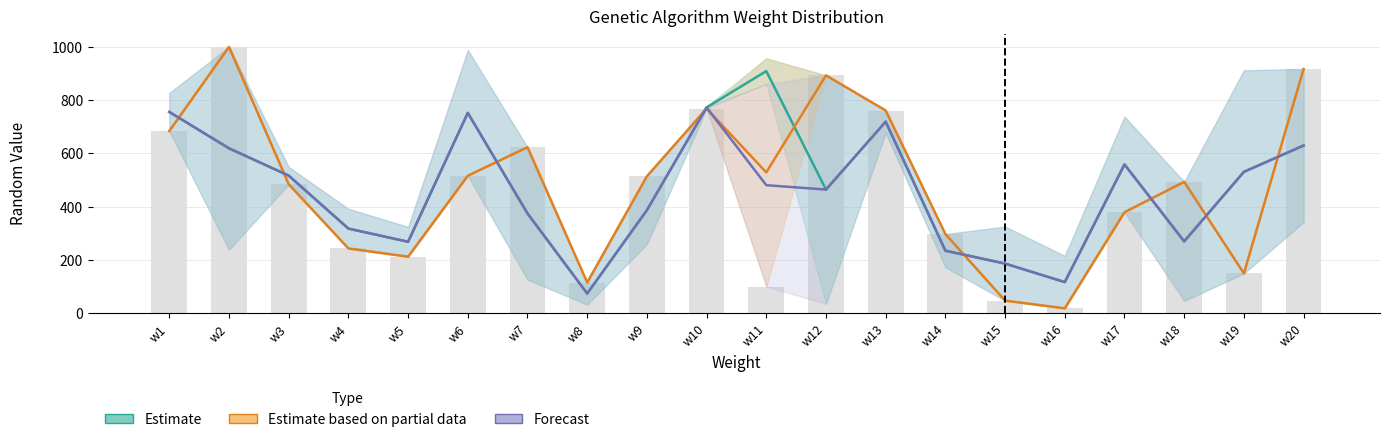

What is the minimum value for Forecast?

73.5